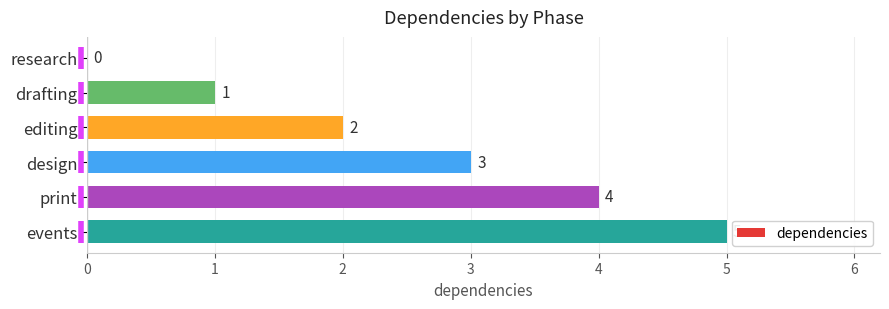

Which label corresponds to the largest value in the chart?

events